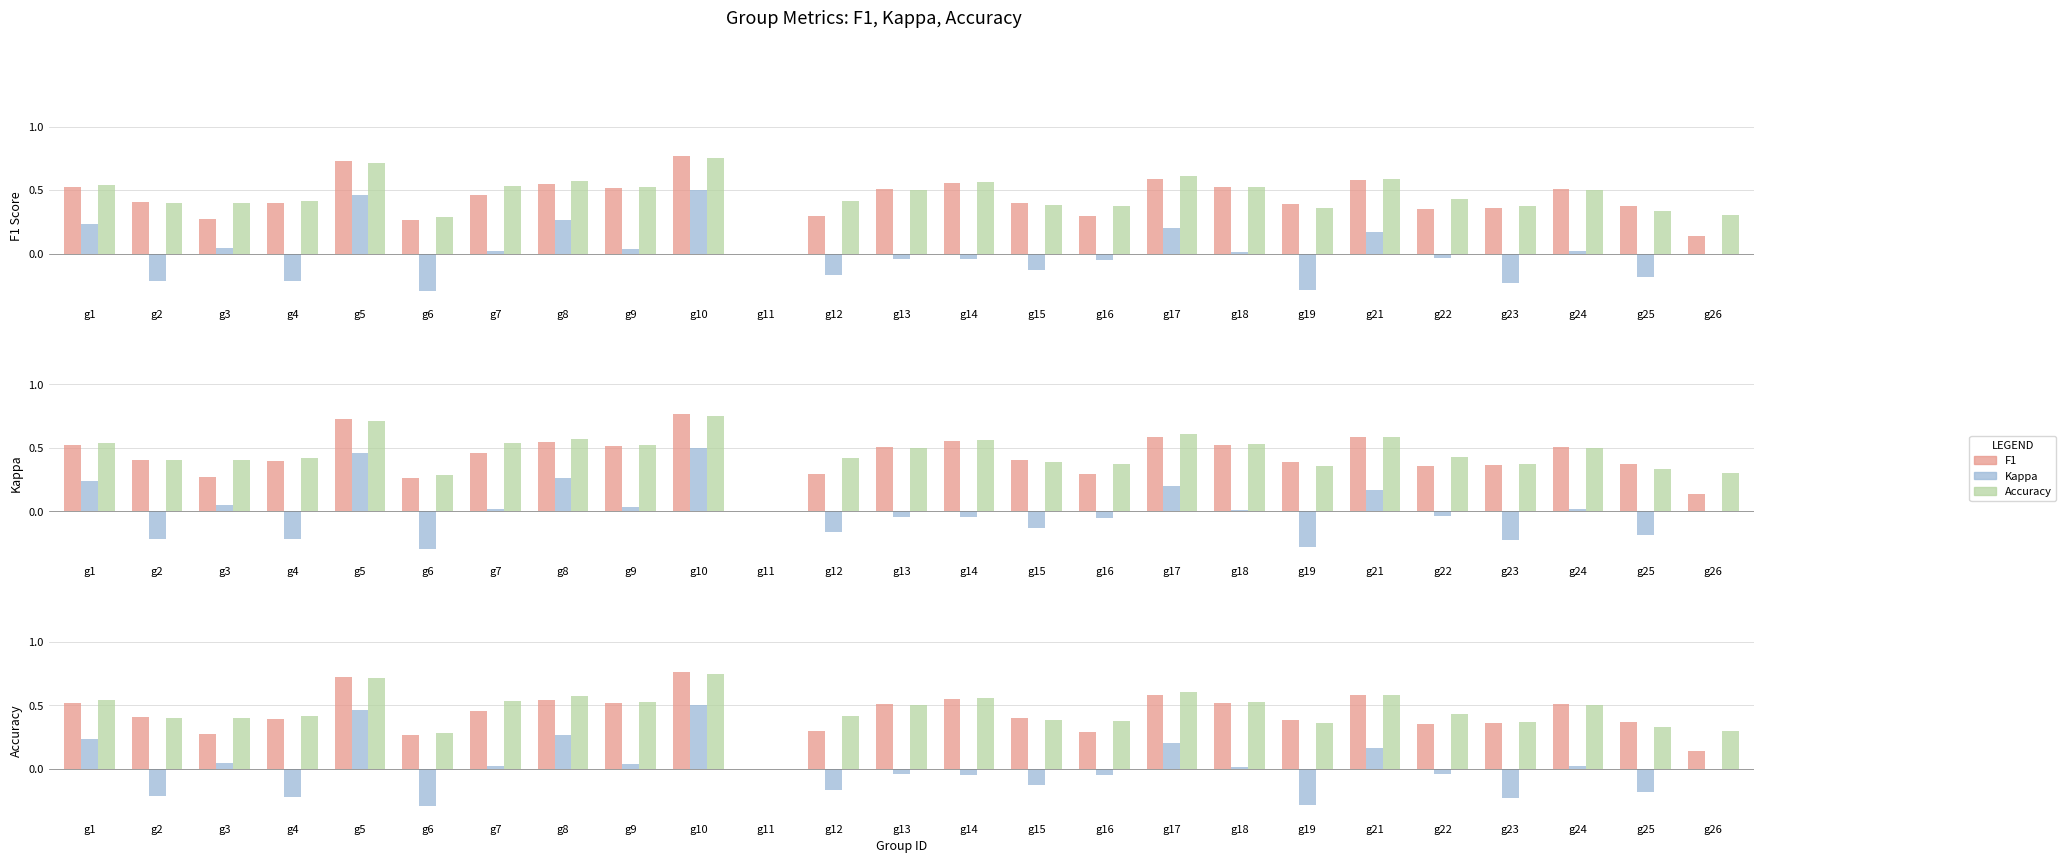

List the series in order of their peak value, lowest first.

kappa, accuracy, f1